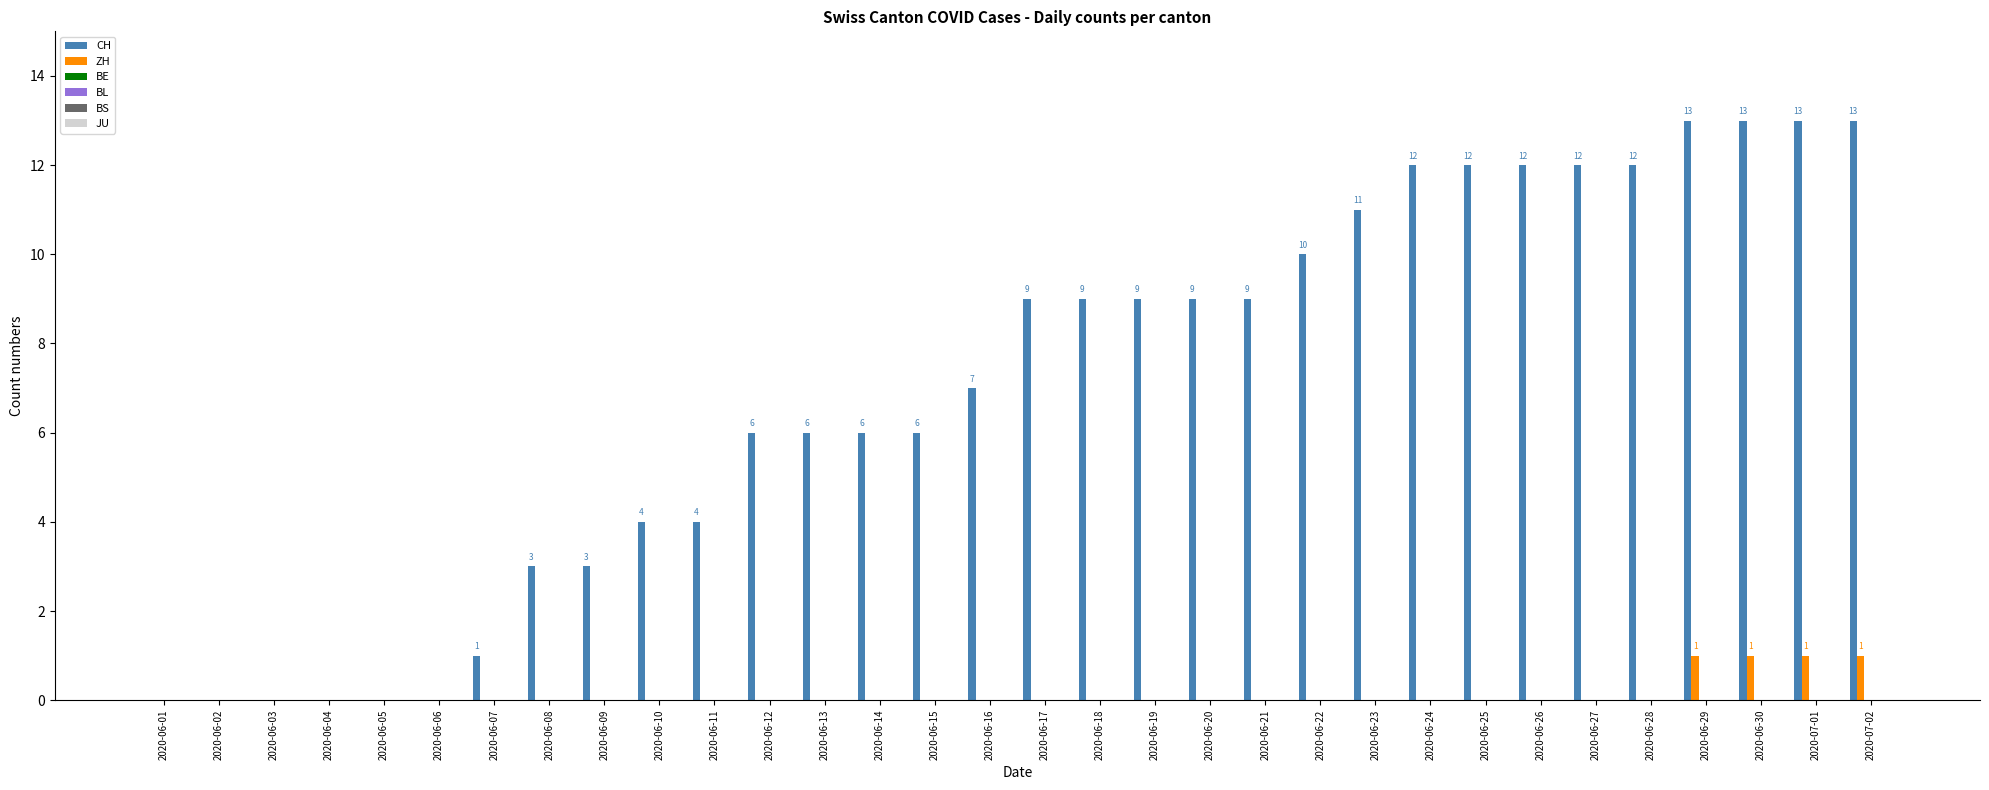

What is the sum of all CH values?

224